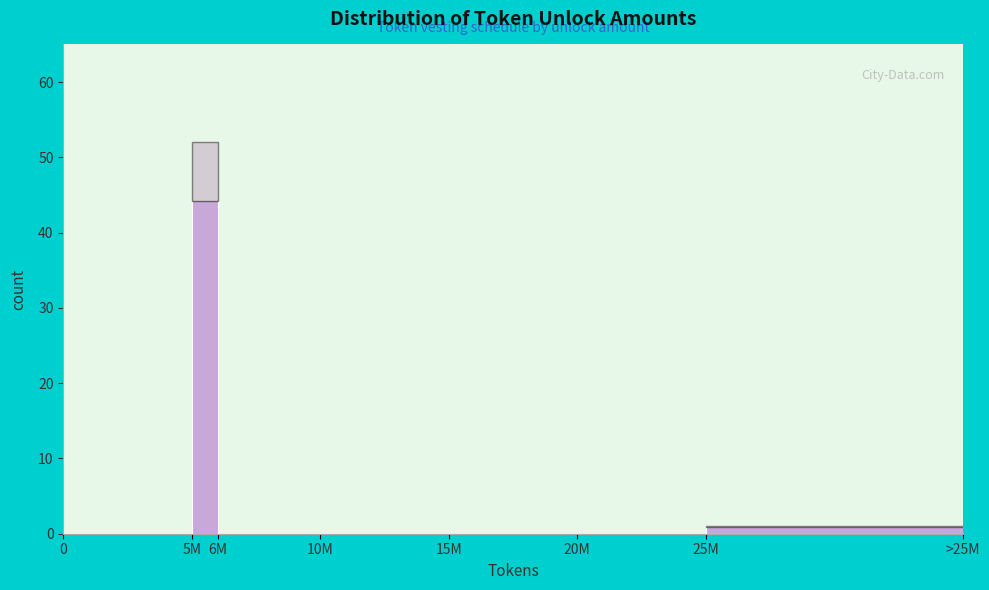

Reading left to right, what are all the values shown in this chart?

0=0	5M=52	6M=0	10M=0	15M=0	20M=0	25M=1